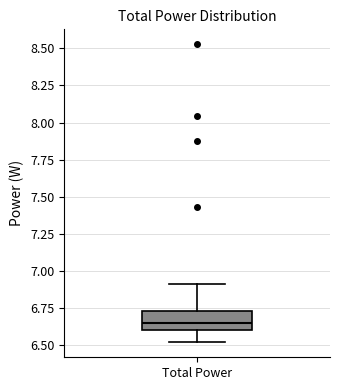

Transcribe this box plot: give where the median line is, the range the box spans, and where the two whiskers end, as read against the y-axis. The values are not printed on the chart, so give them approximately, as read against the axis.

median 6.65, box 6.60 to 6.75, whiskers 6.50 to 6.90